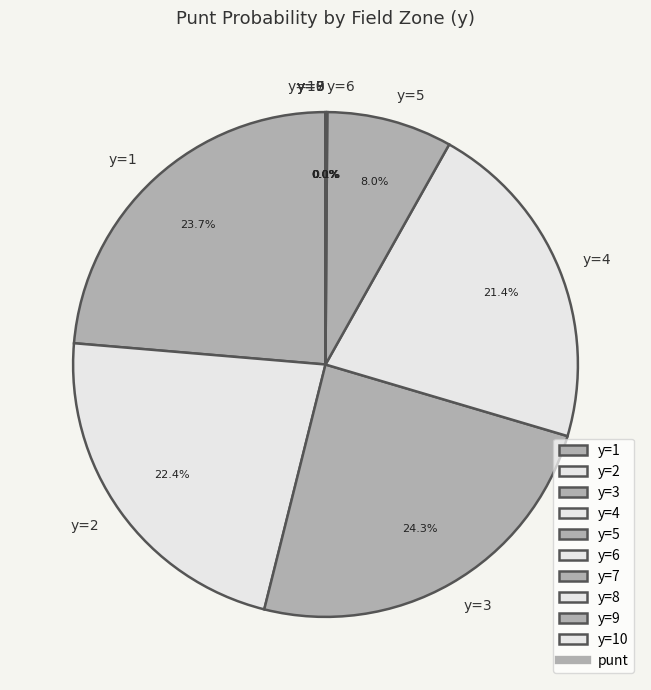

Rank the categories by value from lowest to highest.

y=7, y=8, y=9, y=10, y=6, y=5, y=4, y=2, y=1, y=3